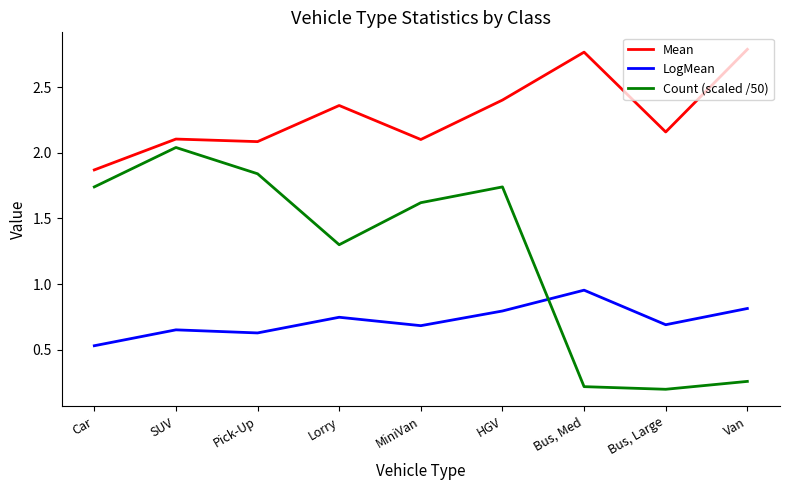

List the series in order of their overall mean, highest first.

Mean, Count (scaled /50), LogMean